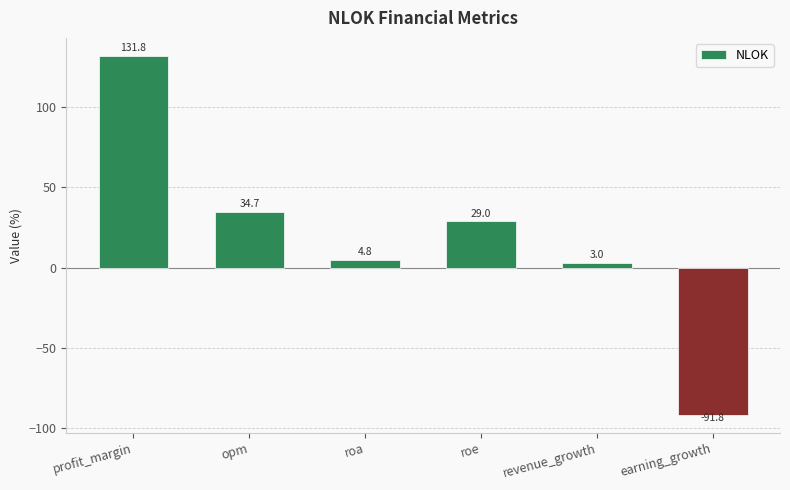

Which label corresponds to the largest value in the chart?

profit_margin